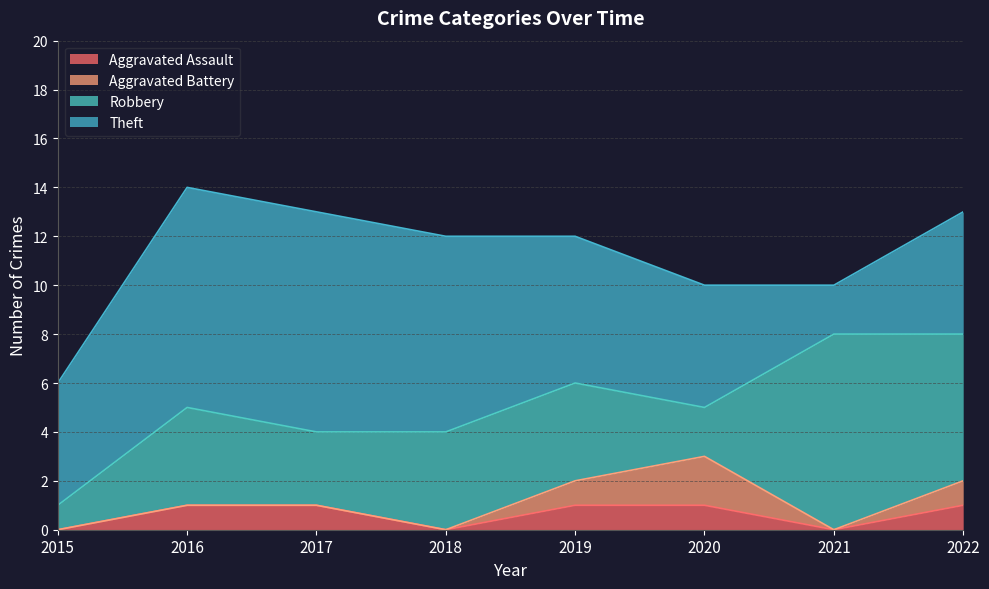

How many interior local valleys does the Aggravated Battery series have?

1